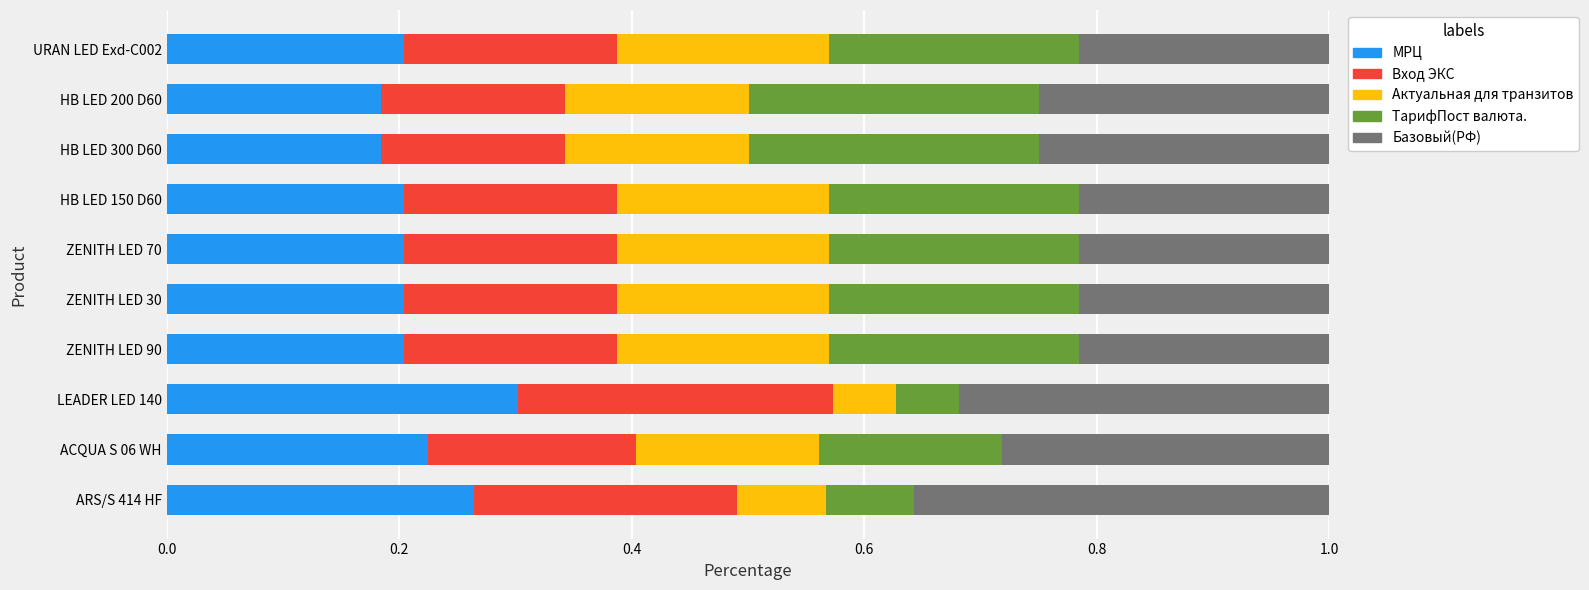

What is the total value across all series at HB LED 300 D60?

1.0